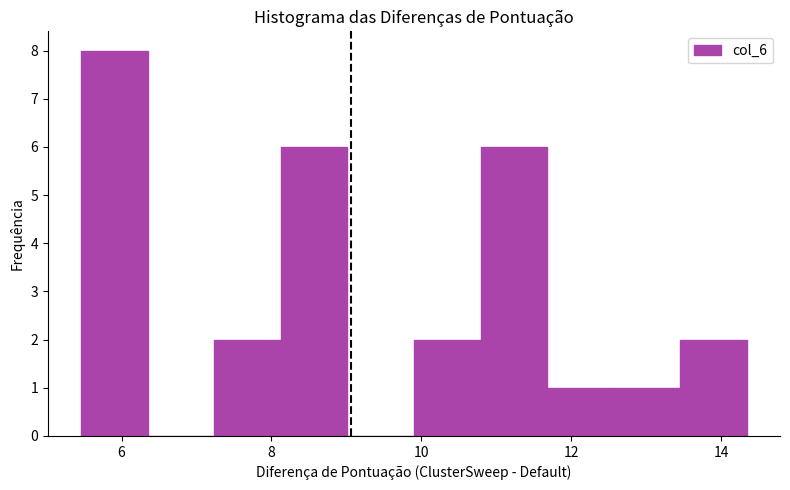

Reading left to right, transcribe this chart: for each bar, give the range it covers on the x-axis and its height. Neither the bar edges nor the heights are printed on the chart, so give them approximately, as read against the axes.

5.4 to 6.4: 8
6.4 to 7.2: 0
7.2 to 8.2: 2
8.2 to 9.0: 6
9.0 to 10.0: 0
10.0 to 10.8: 2
10.8 to 11.6: 6
11.6 to 12.6: 1
12.6 to 13.4: 1
13.4 to 14.4: 2